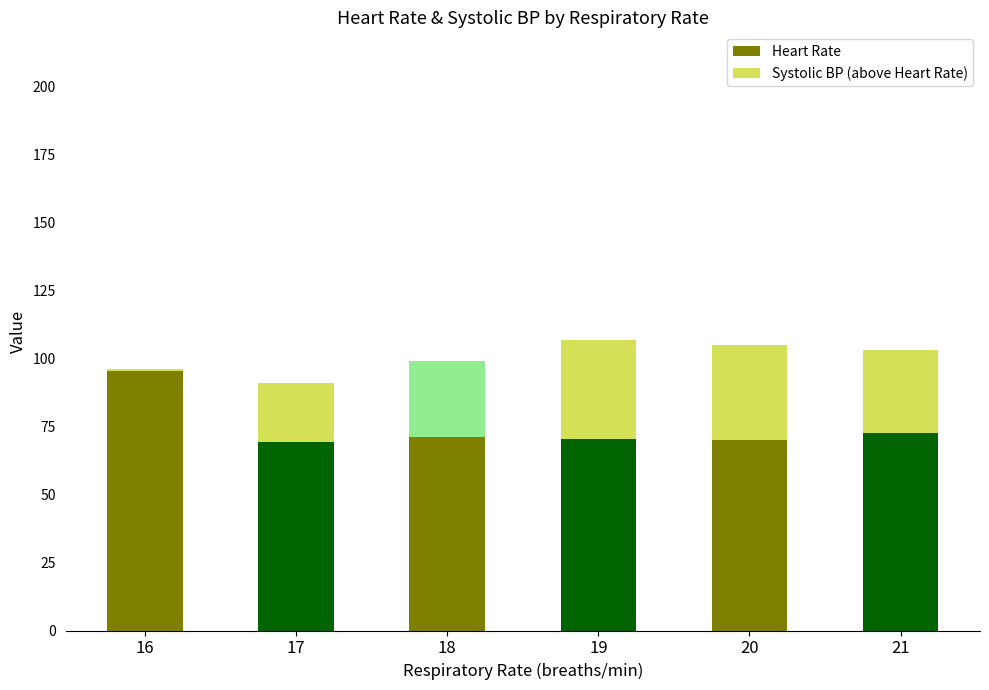

What is the sum of all Heart Rate values?

449.3